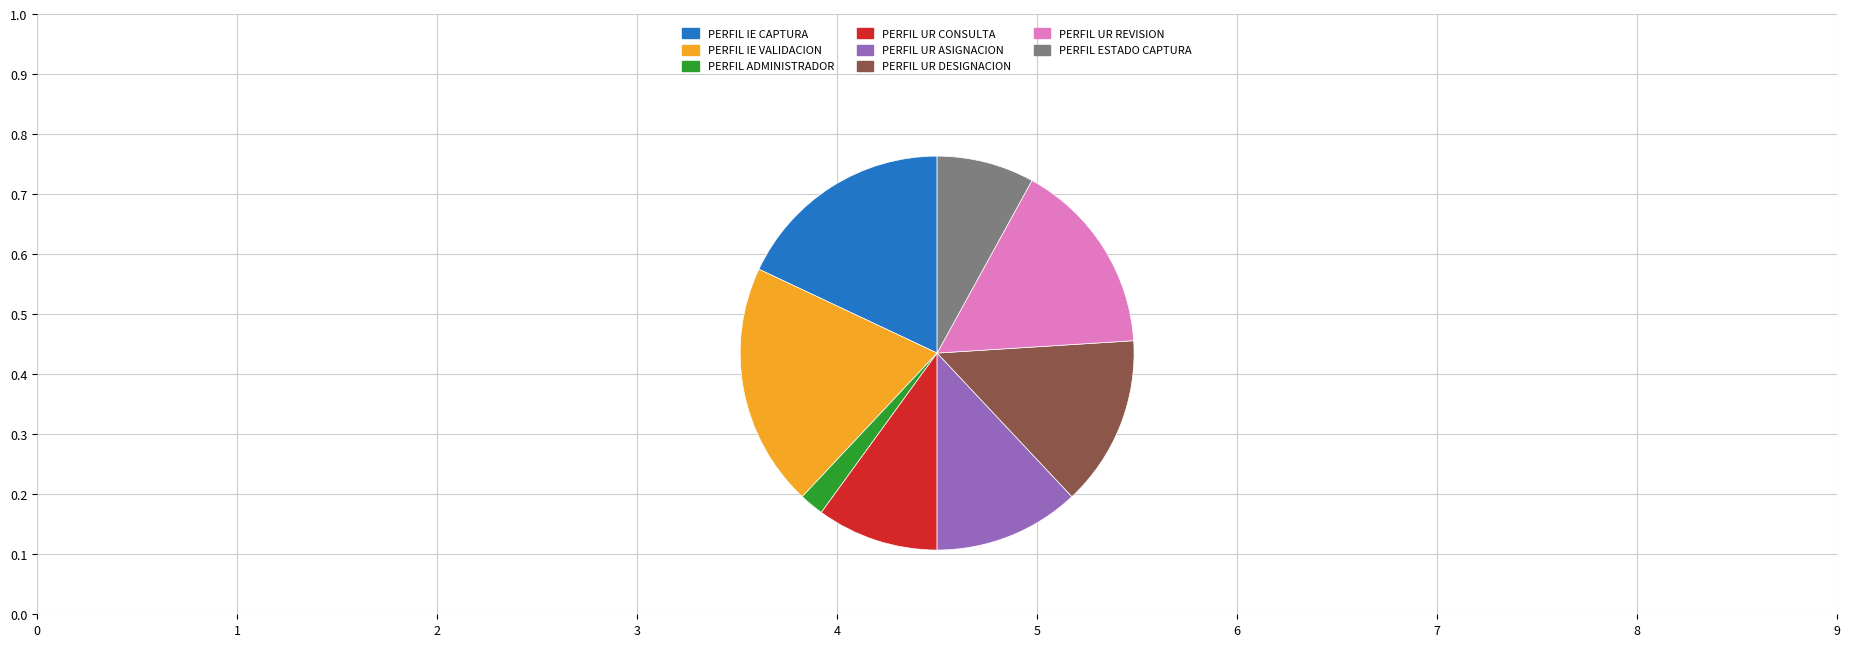

How many slices are in this pie chart?

8